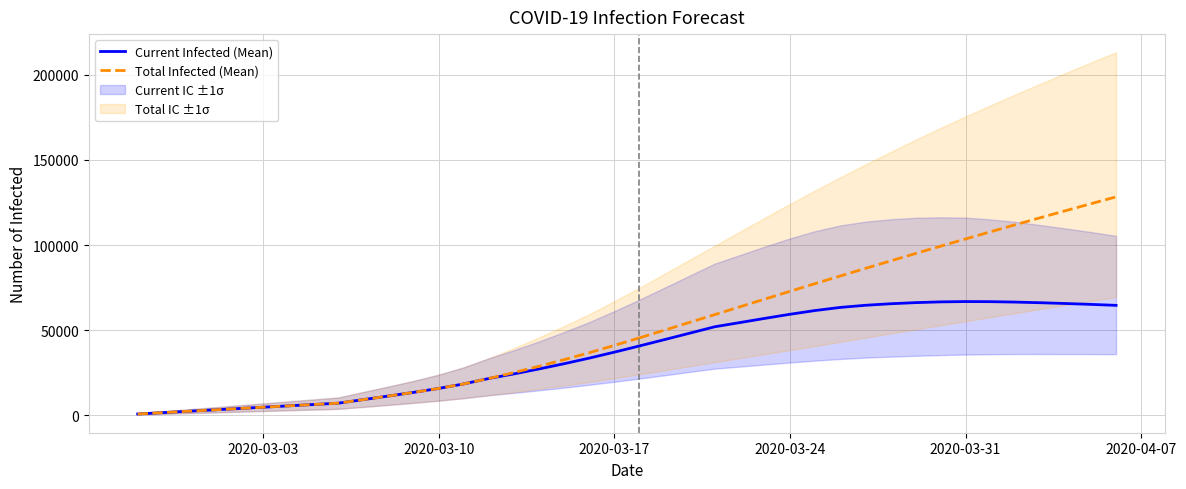

Is the value of Total Infected (Mean) at 20 greater than the value of Current Infected (Mean) at 14?

Yes